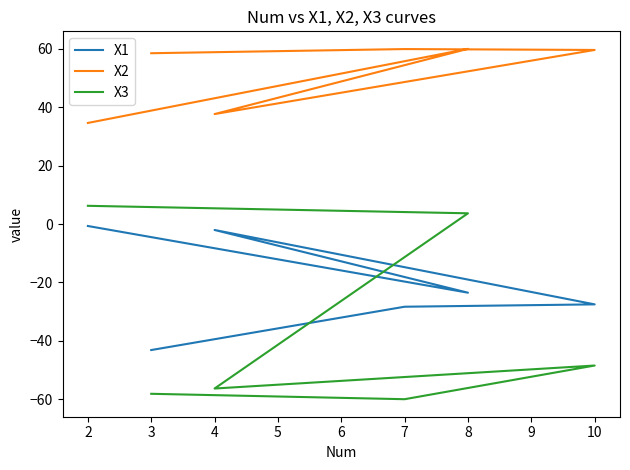

At how many categories does at least one series exceed 46?

4